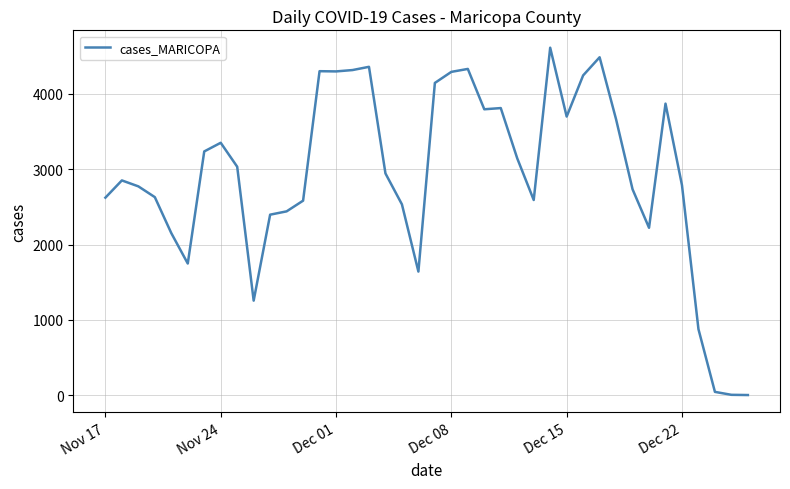

What is the difference between the maximum and minimum values?

4614